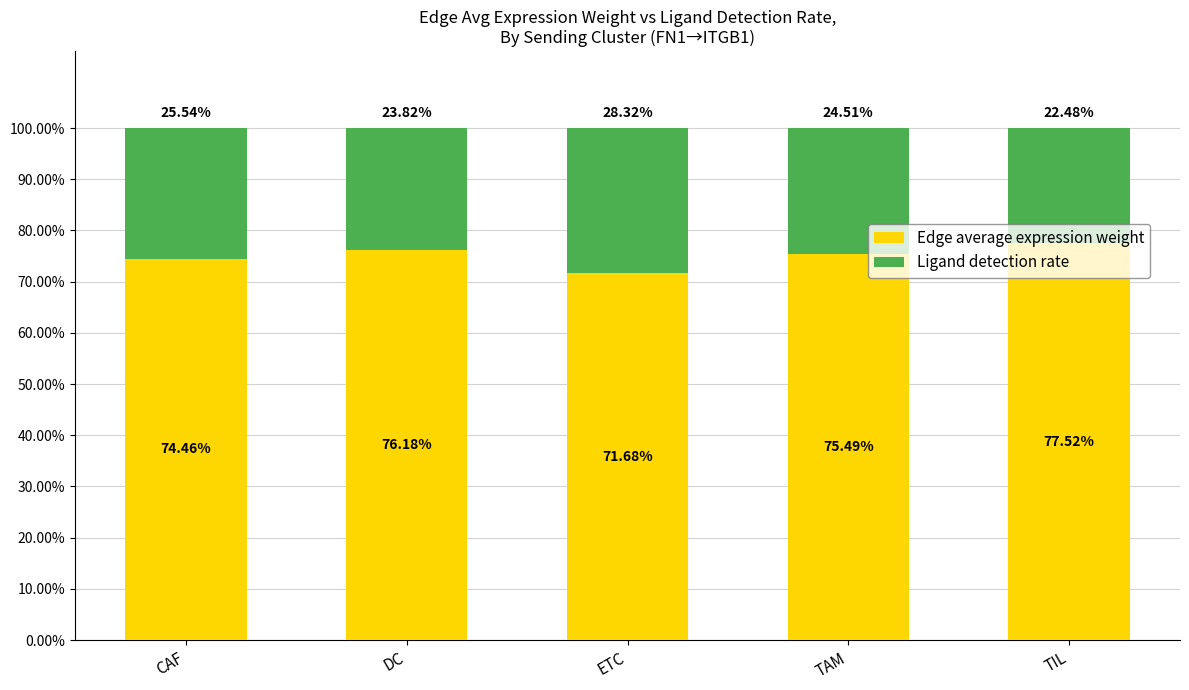

Which category has the highest value in the Edge average expression weight series?

TIL